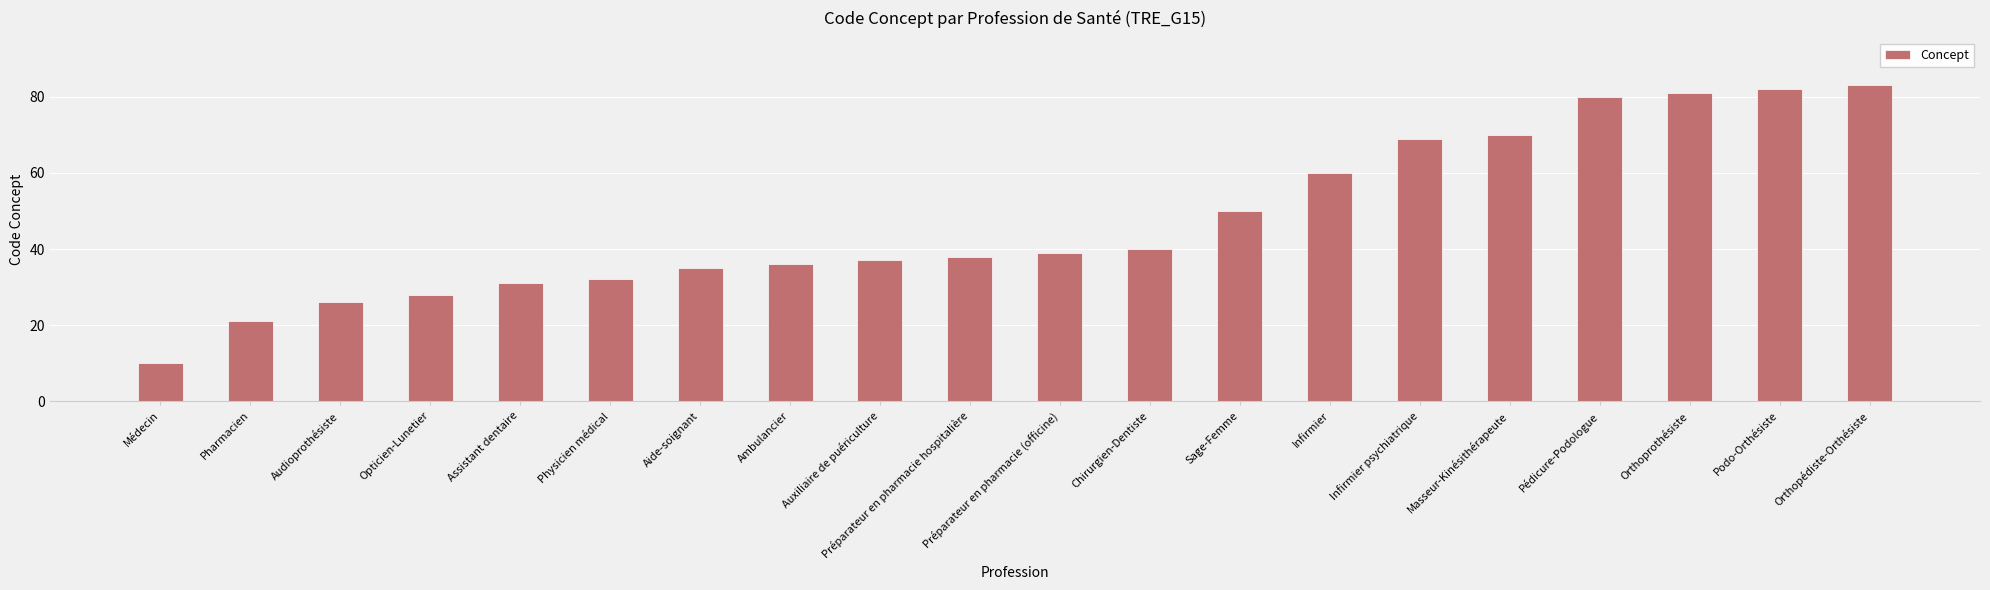

Reading left to right, transcribe all the data shown in this chart.

Médecin=10	Pharmacien=21	Audioprothésiste=26	Opticien-Lunetier=28	Assistant dentaire=31	Physicien médical=32	Aide-soignant=35	Ambulancier=36	Auxiliaire de puériculture=37	Préparateur en pharmacie hospitalière=38	Préparateur en pharmacie (officine)=39	Chirurgien-Dentiste=40	Sage-Femme=50	Infirmier=60	Infirmier psychiatrique=69	Masseur-Kinésithérapeute=70	Pédicure-Podologue=80	Orthoprothésiste=81	Podo-Orthésiste=82	Orthopédiste-Orthésiste=83